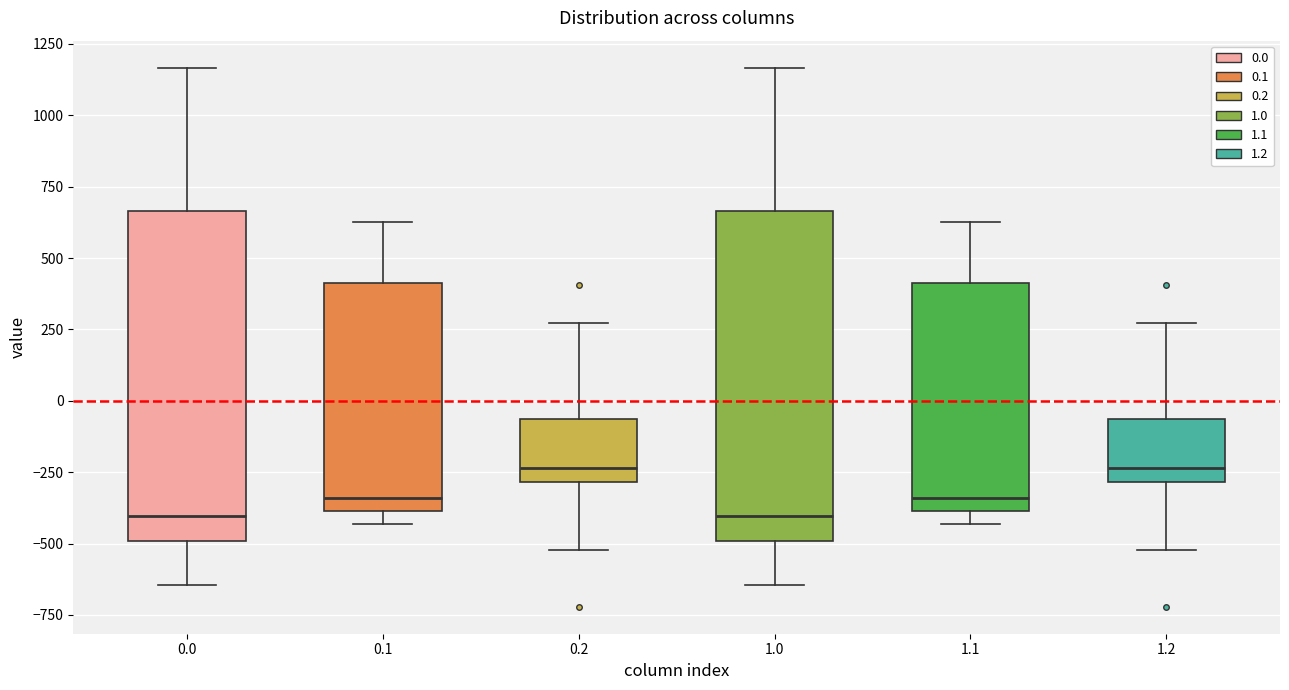

Reading left to right, transcribe this box plot: for each box, give where its median line is, the range the box spans, and where its two whiskers end, as read against the y-axis. The values are not printed on the chart, so give them approximately, as read against the axis.

0.0: median -400, box -500 to 650, whiskers -650 to 1150
0.1: median -350, box -400 to 400, whiskers -450 to 650
0.2: median -250, box -300 to -50, whiskers -500 to 250
1.0: median -400, box -500 to 650, whiskers -650 to 1150
1.1: median -350, box -400 to 400, whiskers -450 to 650
1.2: median -250, box -300 to -50, whiskers -500 to 250